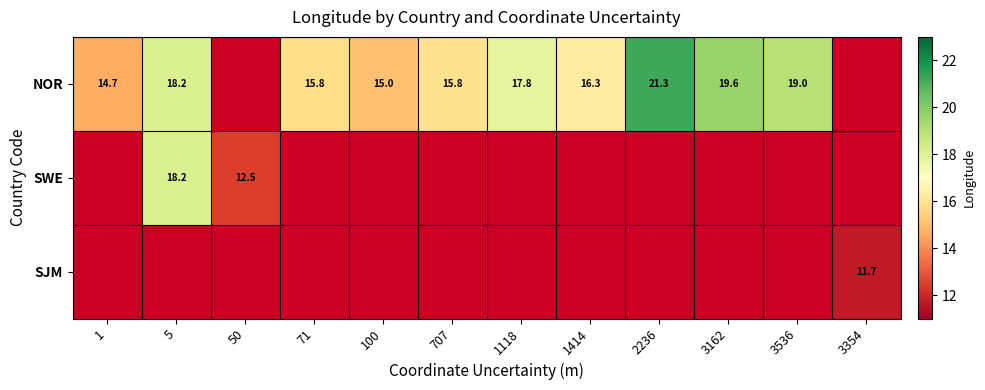

Count the number of categories in the chart.

12